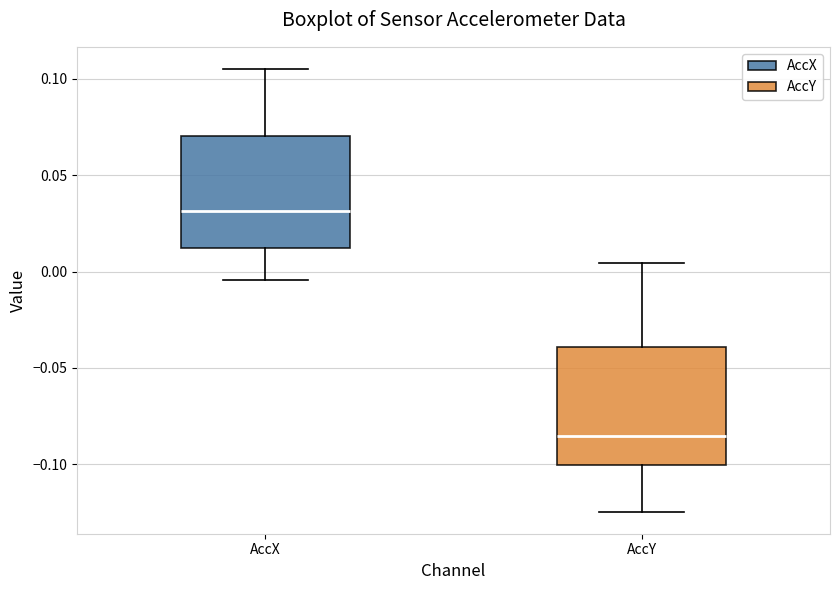

Reading left to right, read every box against the y-axis: the position of its median line, the range the box covers, and the ends of its whiskers. The values are not printed on the chart, so give them approximately, as read against the axis.

AccX: median 0.030, box 0.010 to 0.070, whiskers -0.005 to 0.105
AccY: median -0.085, box -0.100 to -0.040, whiskers -0.125 to 0.005